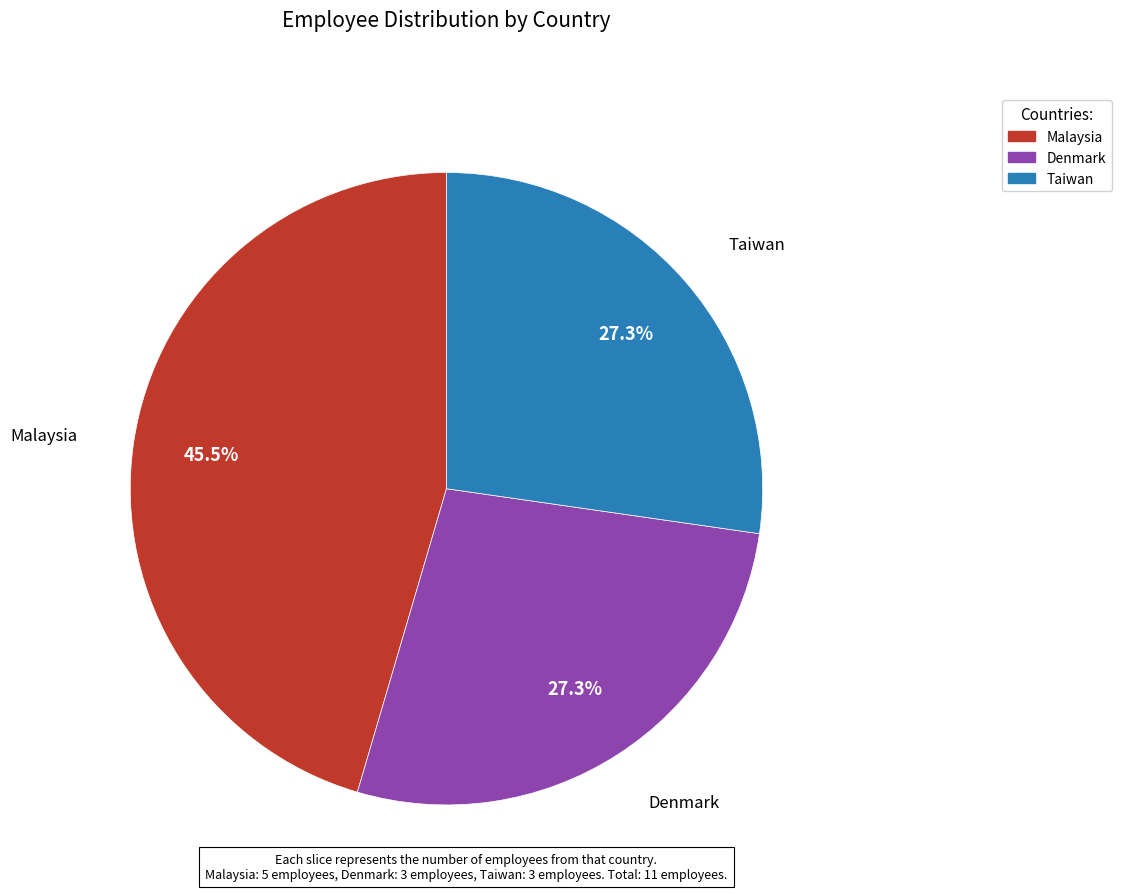

Is it true that Taiwan is 27% of the pie?

True